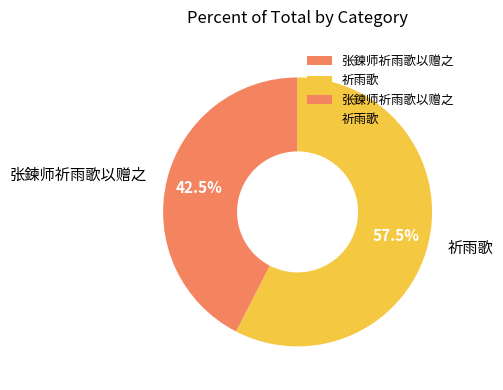

What is the majority slice?

祈雨歌